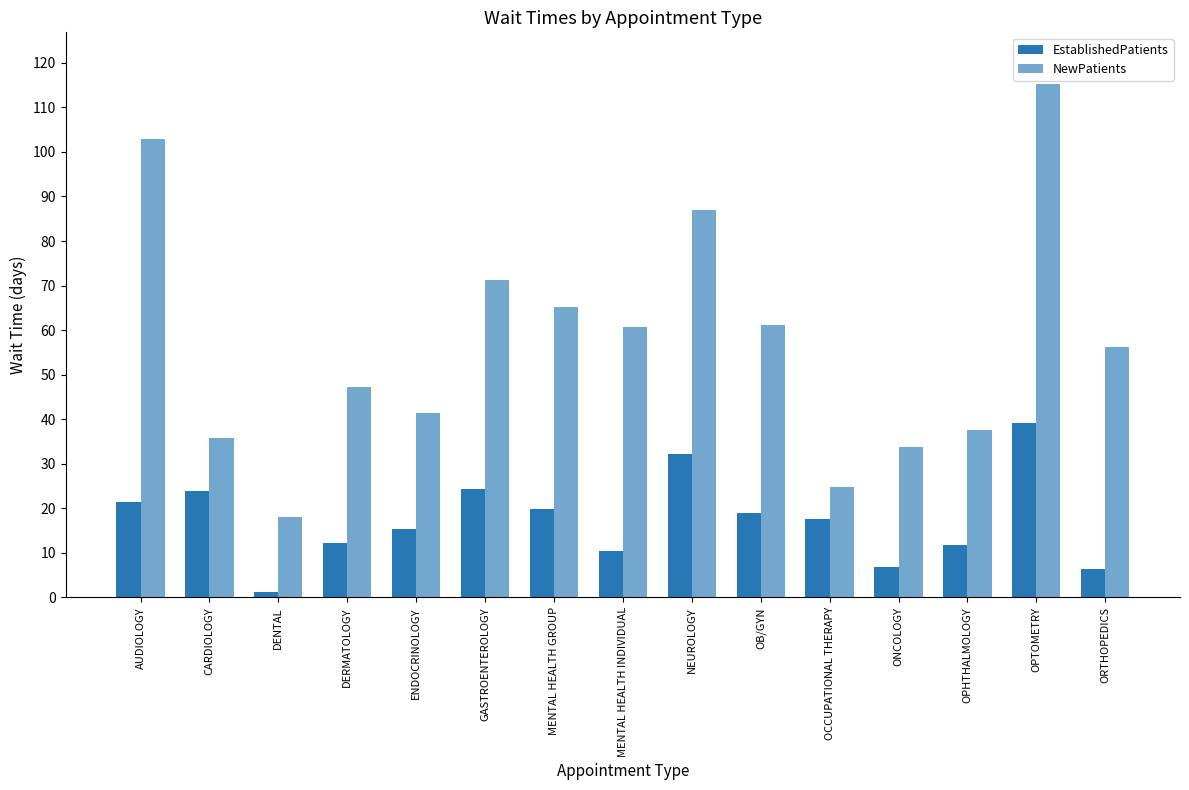

Is the value of NewPatients at ONCOLOGY greater than the value of EstablishedPatients at ONCOLOGY?

Yes